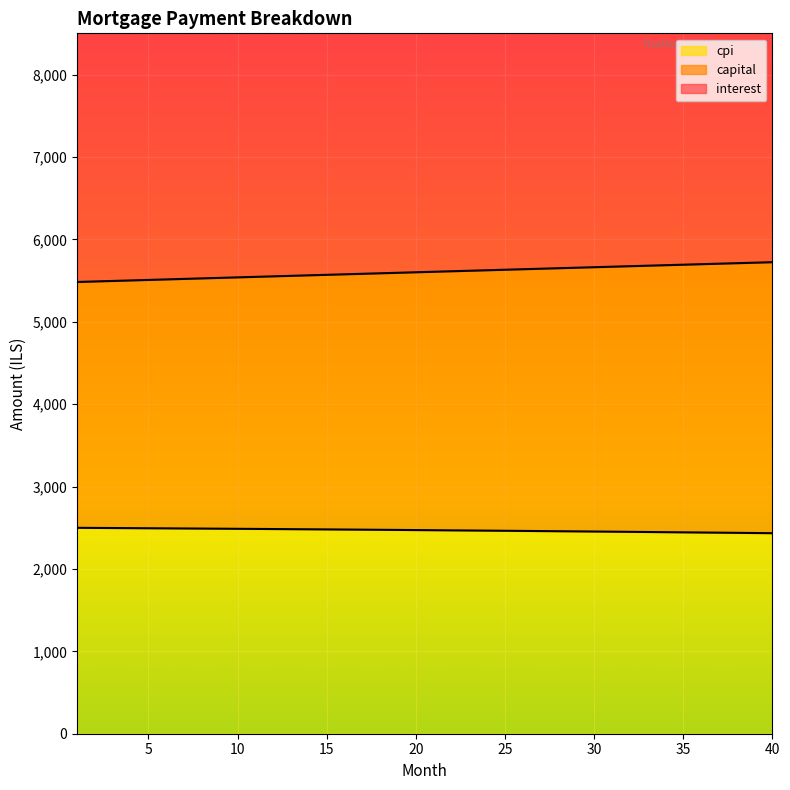

True or false: capital and cpi intersect in this chart.

False